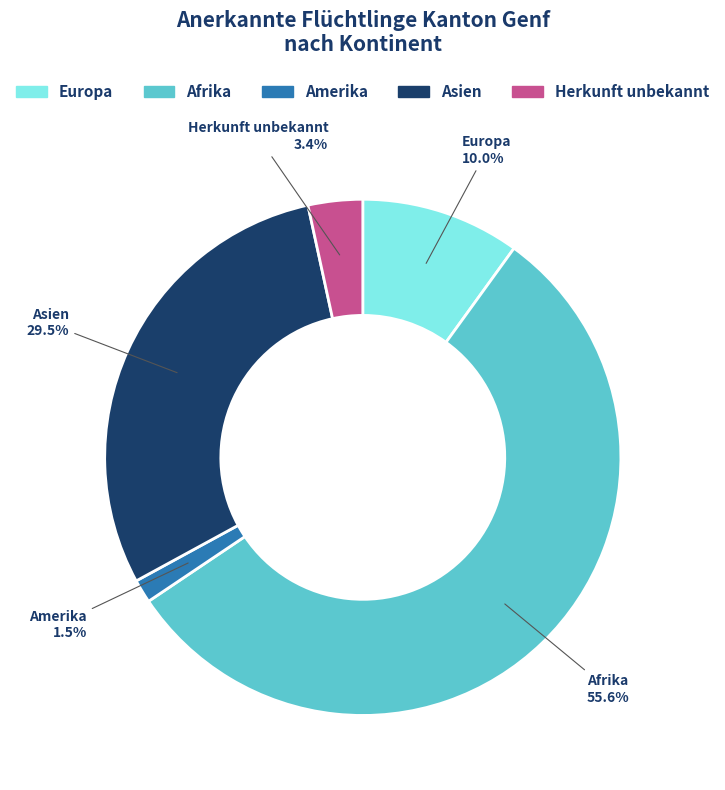

The Afrika slice represents 56% of the pie. True or false?

True